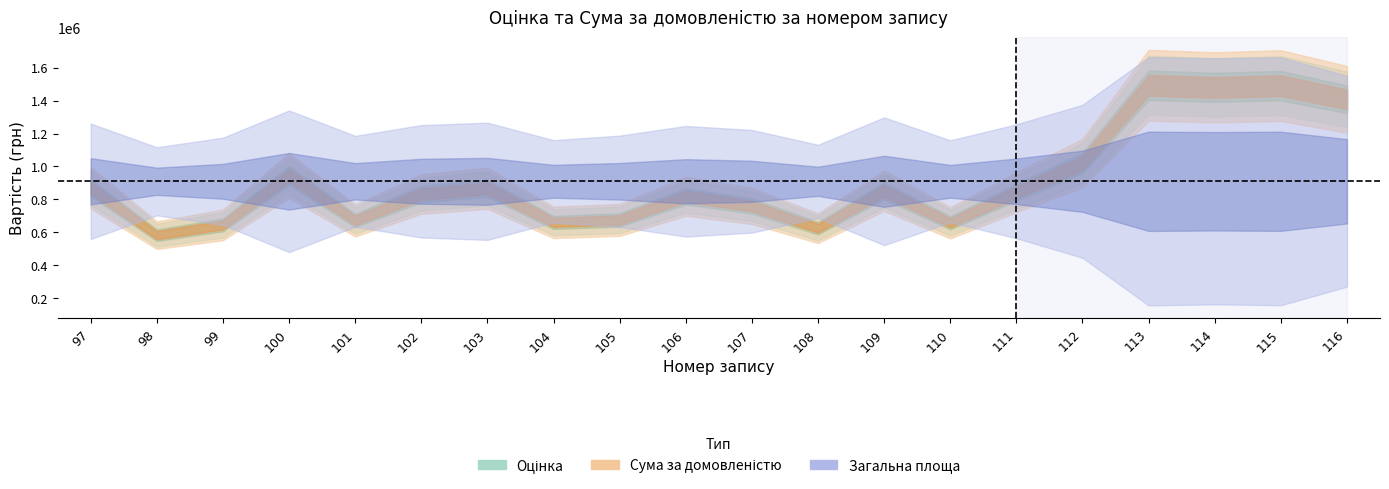

At which category does the chart reach its peak across all series?

113